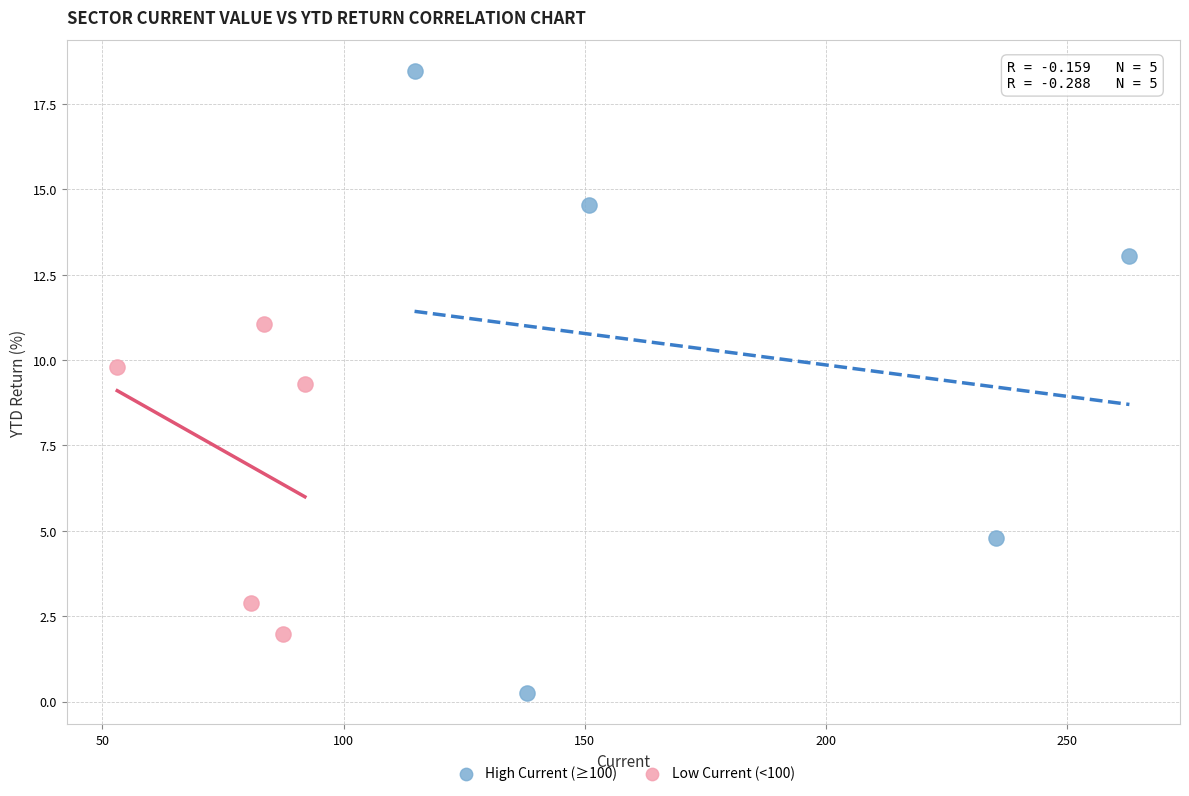

Which series contains the lowest Y value?

High Current (≥100)